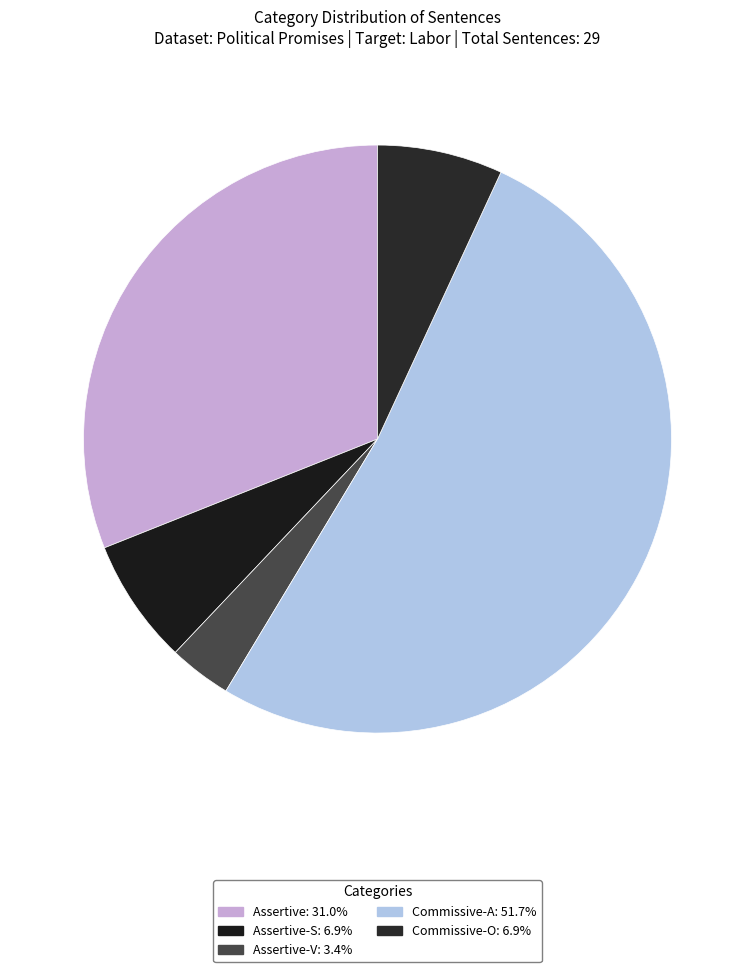

How many slices are in this pie chart?

5